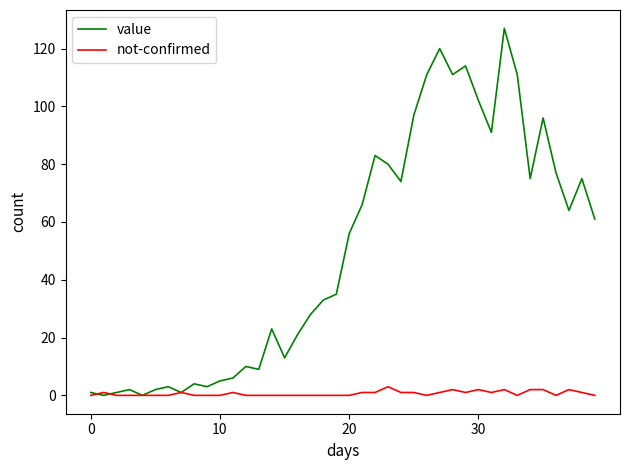

What is the maximum value shown in the chart?

127